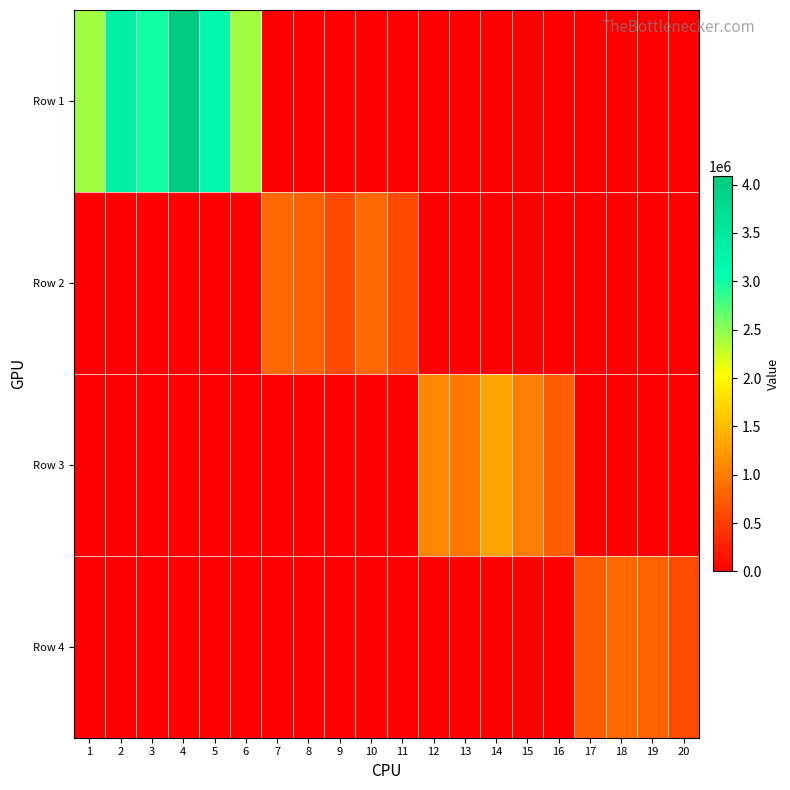

What is the spread (max minus min) of values at 19?

793886.0